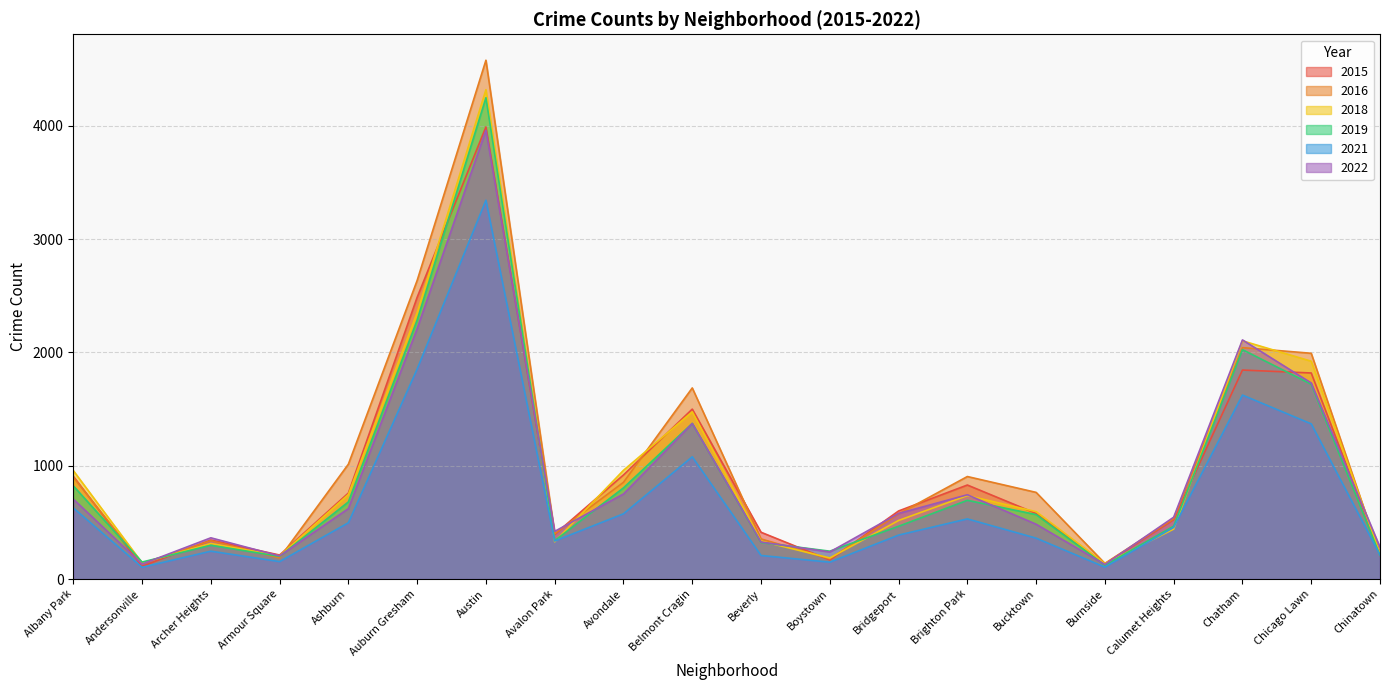

Reading right to left, transcribe all the data shown in this chart.

2022: 281	1731	2111	546	129	484	744	579	239	327	1373	751	421	3962	2210	622	204	364	132	706
2016: 209	1993	2043	533	138	765	905	575	179	354	1687	854	400	4580	2636	1014	186	338	135	899
2021: 212	1370	1624	456	105	361	531	388	149	208	1079	576	336	3344	1854	497	154	246	104	628
2015: 231	1819	1845	525	134	579	830	601	168	413	1500	919	394	3991	2487	759	212	344	112	907
2019: 209	1720	2025	467	122	569	695	466	246	323	1374	805	339	4249	2286	681	200	298	150	823
2018: 225	1923	2103	441	136	595	737	517	186	335	1476	960	329	4320	2352	747	204	314	143	958